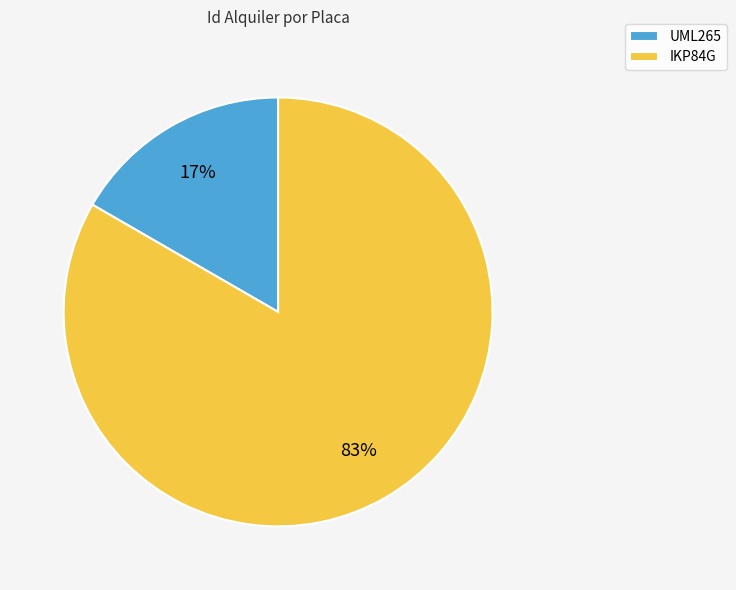

How many slices are in this pie chart?

2